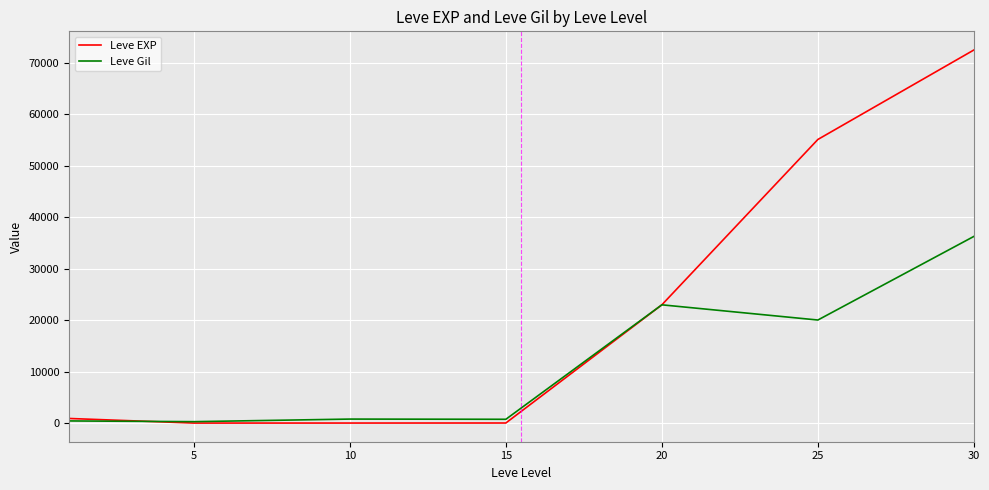

What is the highest value of the Leve EXP series?

72430